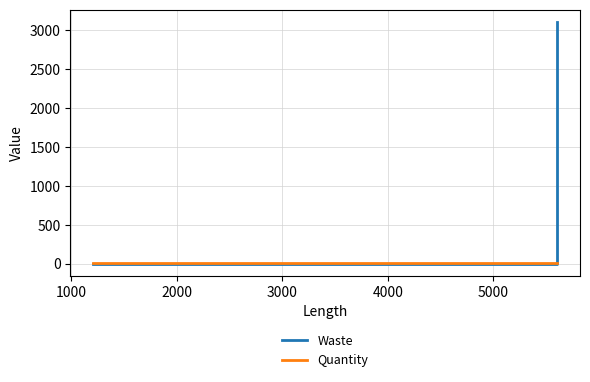

At how many categories does at least one series exceed 735?

1